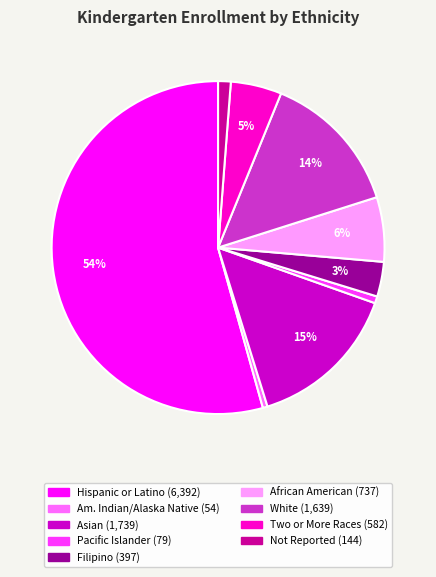

Does any single category account for the majority?

Yes